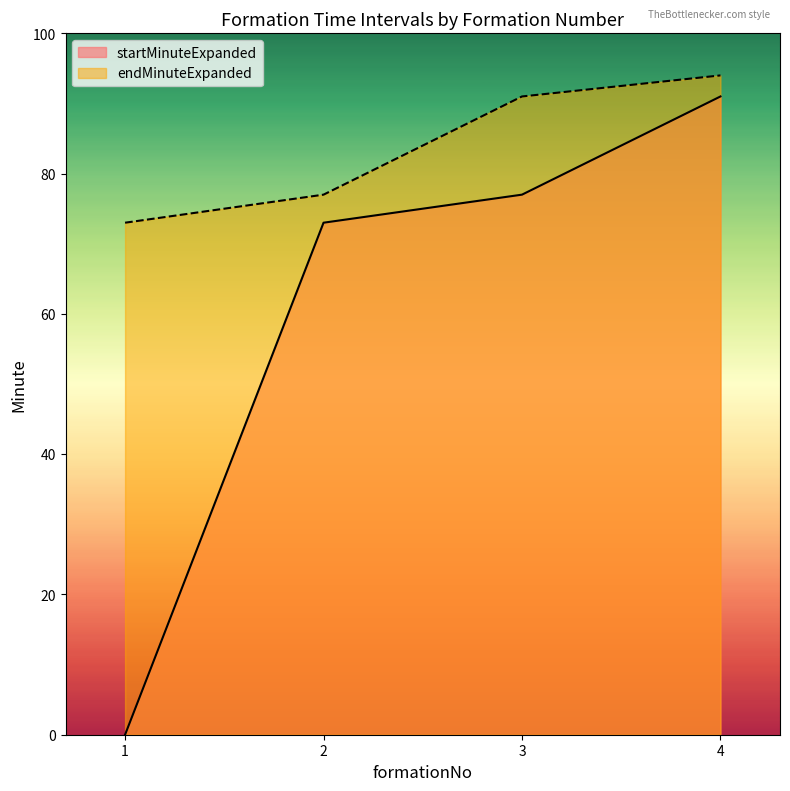

What is the minimum value for endMinuteExpanded?

73